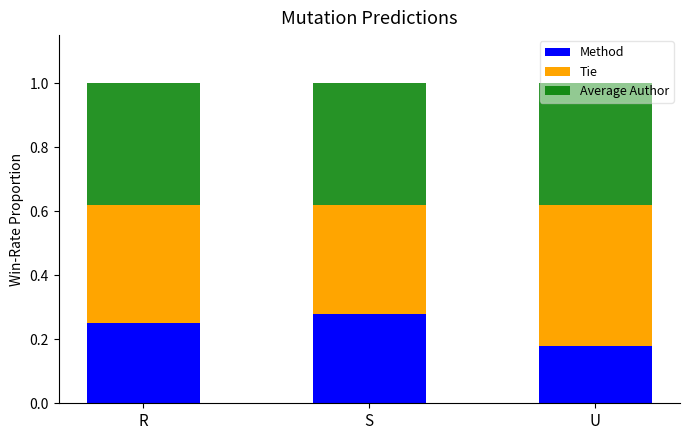

Does the chart contain stacked bars?

Yes